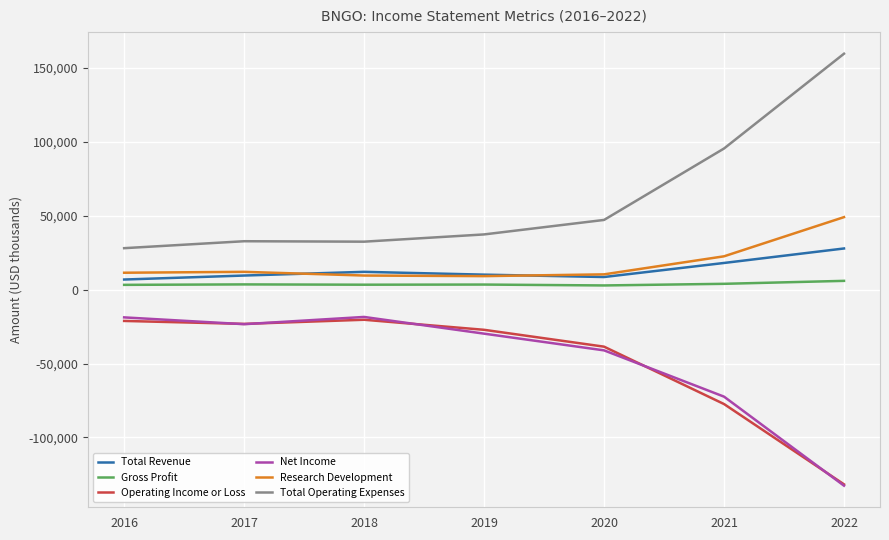

Is it true that Net Income equals -36345 at 2021?

False